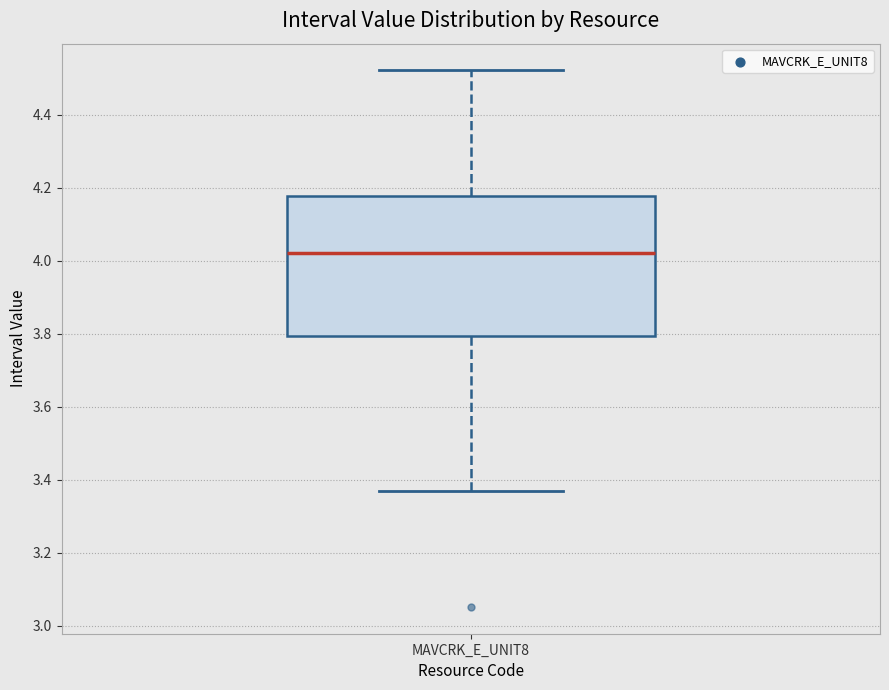

Where is the lower edge of the box for MAVCRK_E_UNIT8 on the y-axis? The values are not printed on the chart, so give them approximately, as read against the axis.

3.80